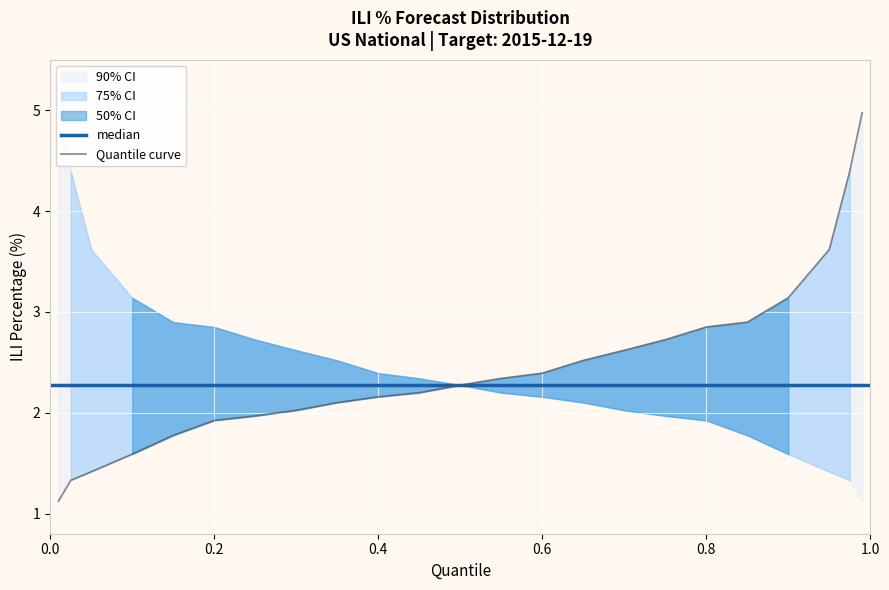

Reading left to right, what are all the values shown in this chart?

90% CI: 0=1.1	1=5.0
75% CI: 0=1.4	1=4.4
50% CI: 0=2.0	1=2.7
median: 0=2.3	1=2.3